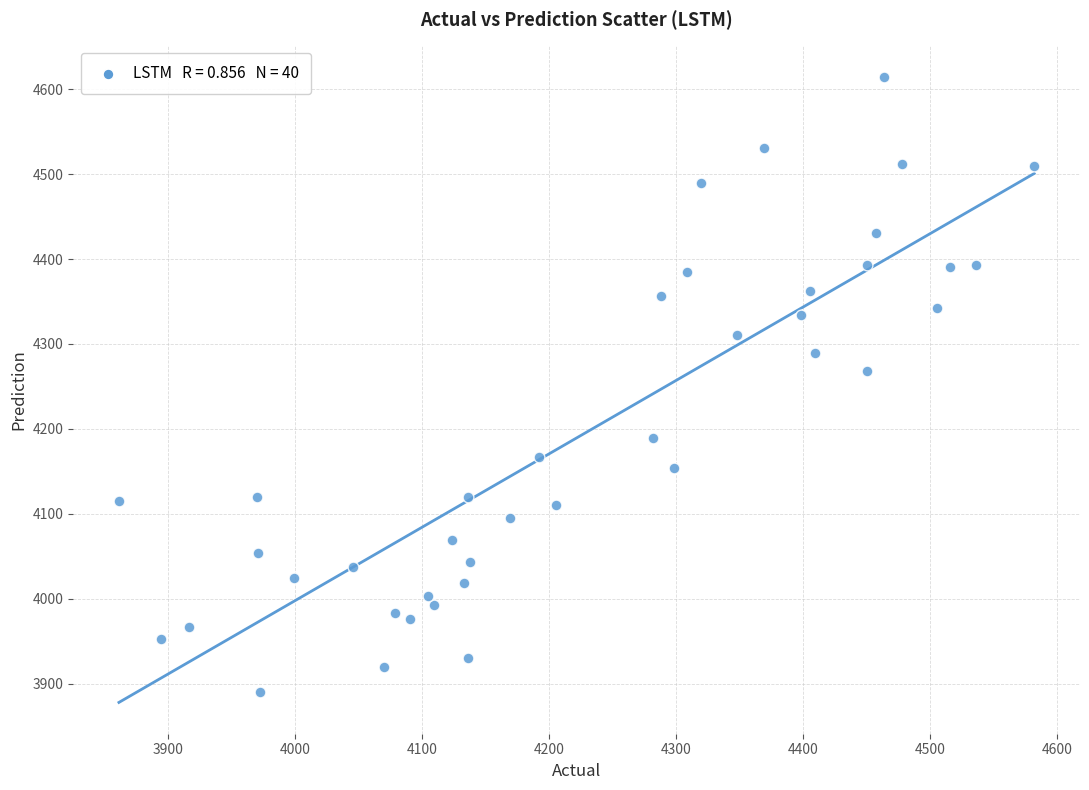

What is the range of X values (max minus min)?

720.6